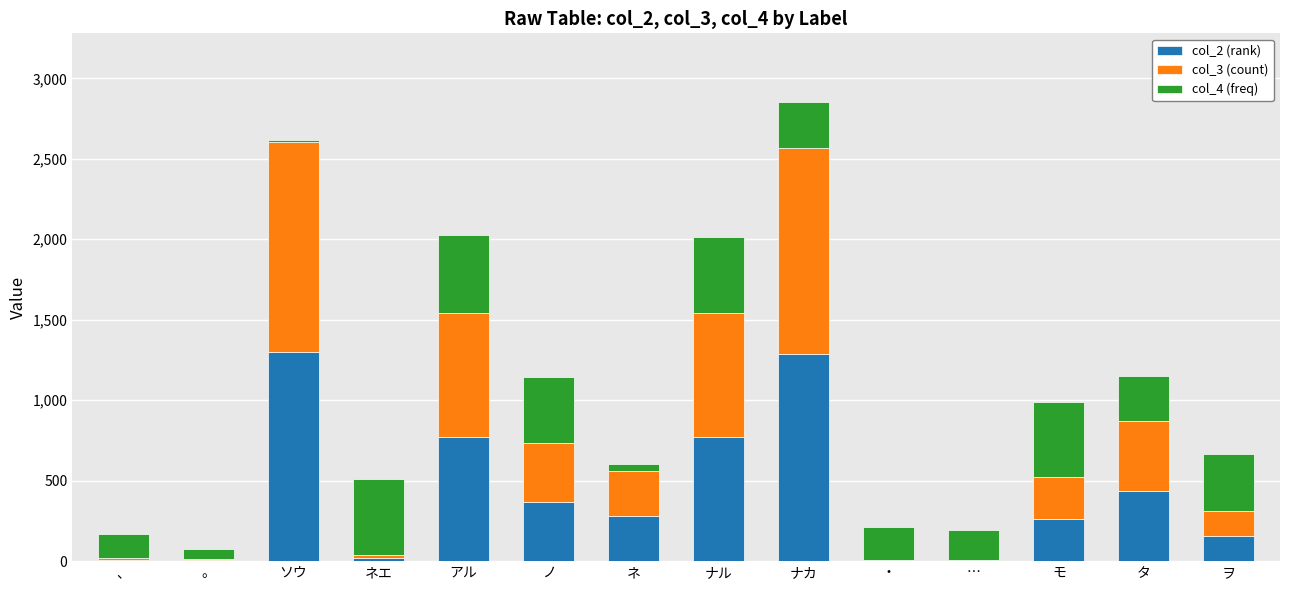

Is it true that col_2 (rank) equals 368 at ノ?

True